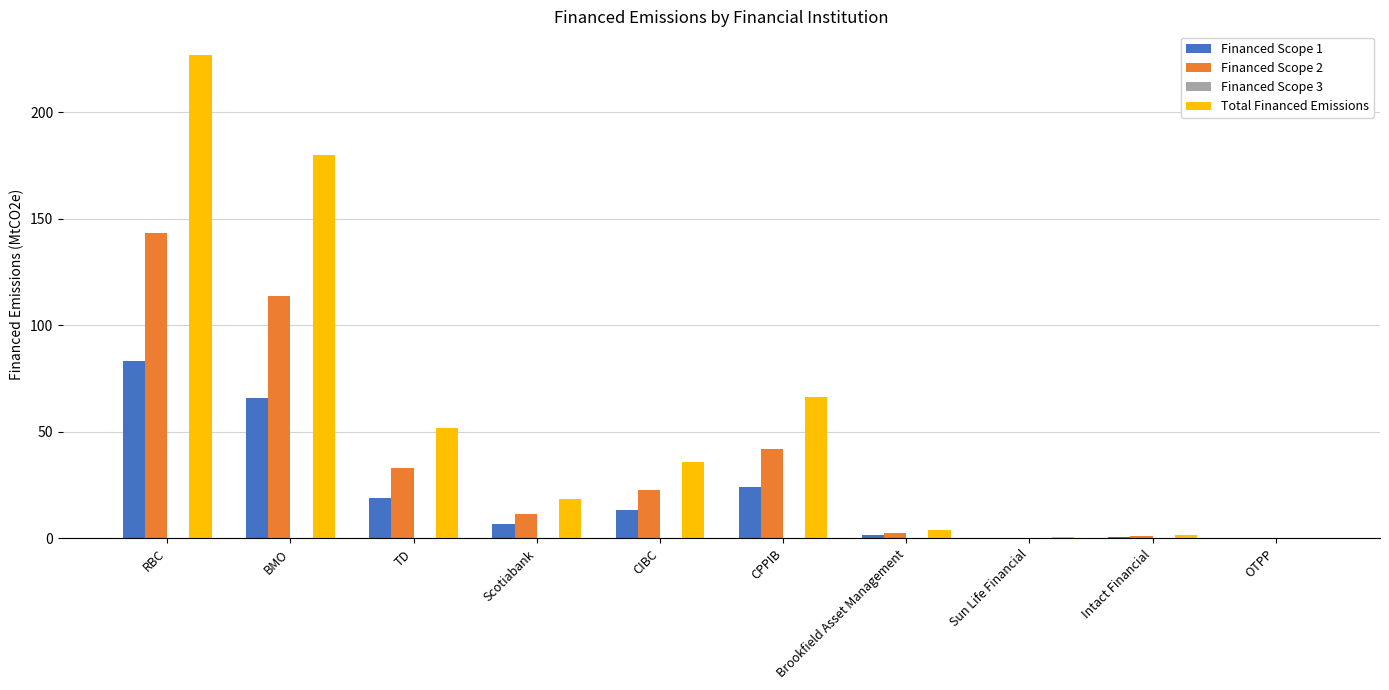

Which series changed the most between TD and CPPIB?

Total Financed Emissions